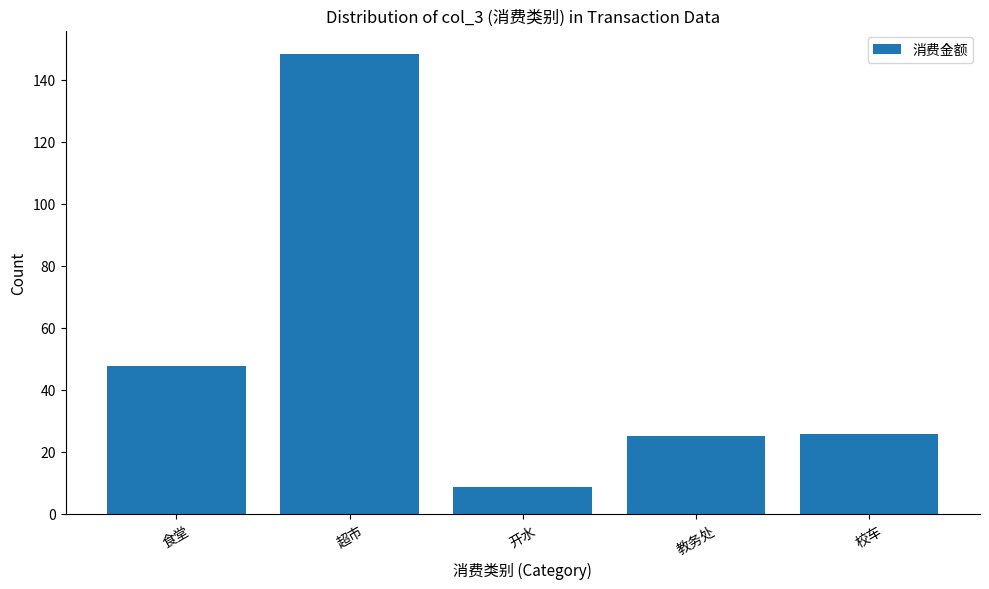

What is the sum of all values?

255.3